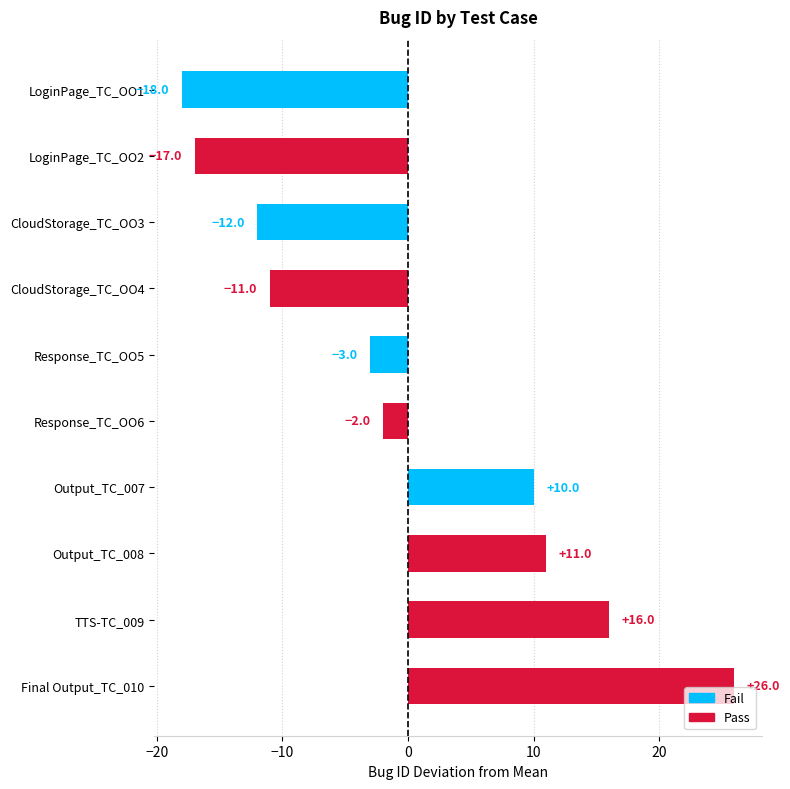

Reading top to bottom, list all the values displayed in this chart.

LoginPage_TC_OO1=-18	LoginPage_TC_OO2=-17	CloudStorage_TC_OO3=-12	CloudStorage_TC_OO4=-11	Response_TC_OO5=-3	Response_TC_OO6=-2	Output_TC_007=10	Output_TC_008=11	TTS-TC_009=16	Final Output_TC_010=26